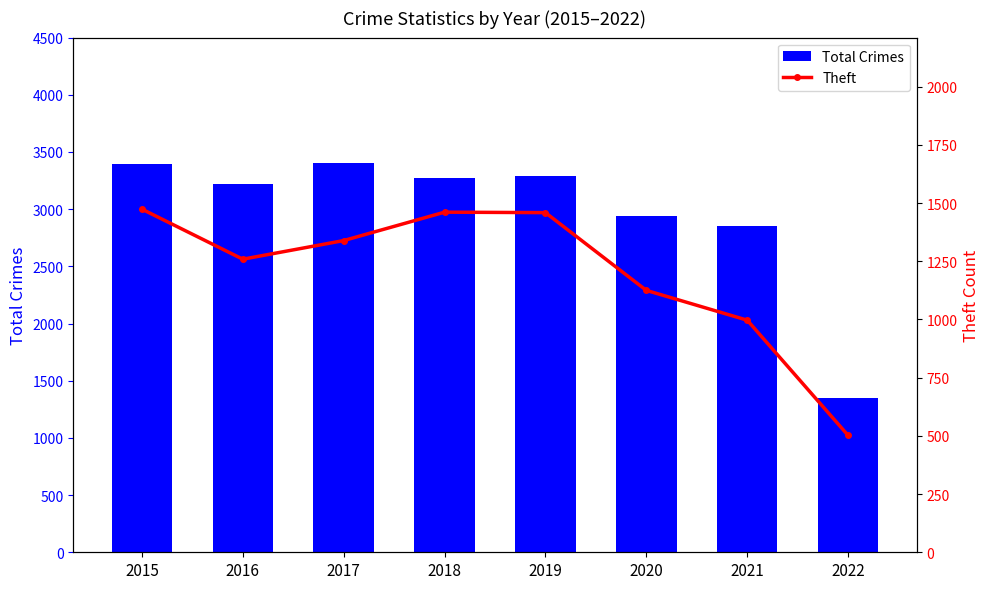

Reading left to right, list all the values displayed in this chart.

Total Crimes: 3392	3218	3401	3272	3294	2941	2850	1352
Theft: 1474	1259	1339	1461	1459	1125	997	502